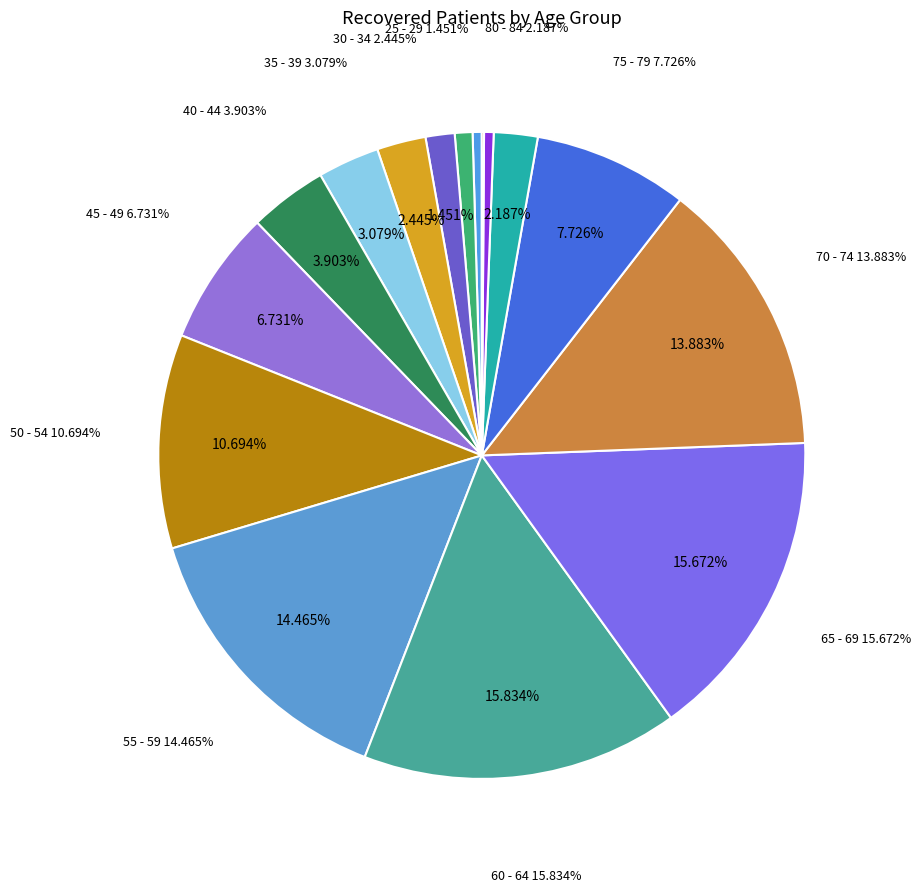

Approximately how many times larger is the value at 45 - 49 compared to 50 - 54?

0.6